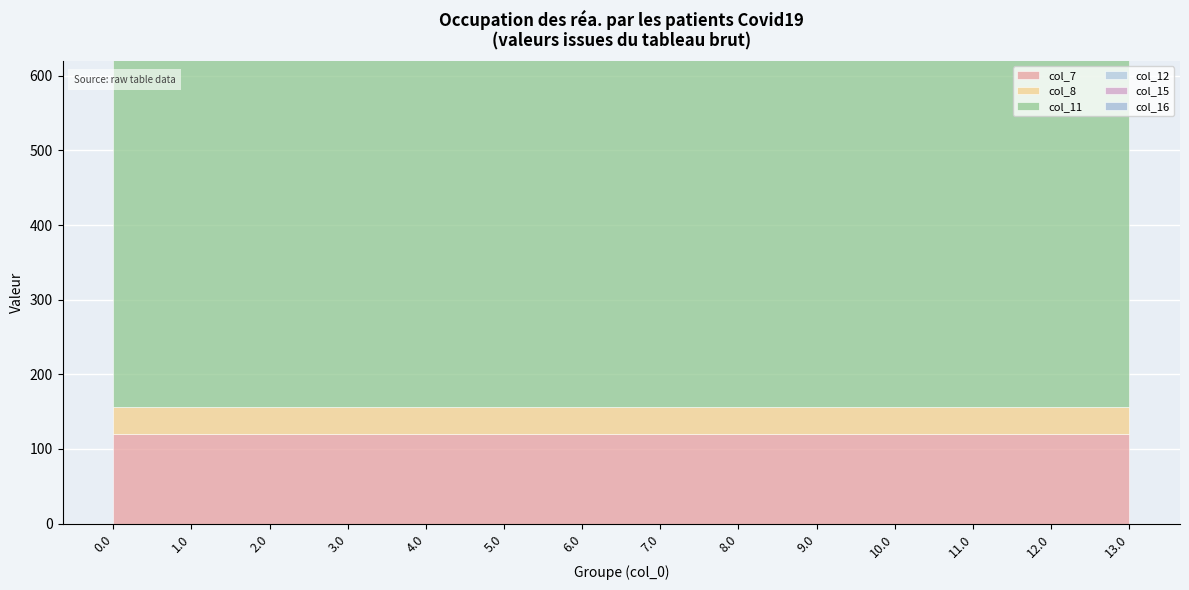

Reading right to left, what are all the values shown in this chart?

col_7: 120.6	120.6	120.6	120.6	120.6	120.6	120.6	120.6	120.6	120.6	120.6	120.6	120.6	120.6
col_8: 35.0	35.0	35.0	35.0	35.0	35.0	35.0	35.0	35.0	35.0	35.0	35.0	35.0	35.0
col_11: 544.3	544.3	544.3	544.3	544.3	544.3	544.3	544.3	544.3	544.3	544.3	544.3	544.3	544.3
col_12: 477.2	477.2	477.2	477.2	477.2	477.2	477.2	477.2	477.2	477.2	477.2	477.2	477.2	477.2
col_15: 172.8	172.8	172.8	172.8	172.8	172.8	172.8	172.8	172.8	172.8	172.8	172.8	172.8	172.8
col_16: 294.5	294.5	294.5	294.5	294.5	292.7	294.5	294.5	293.0	292.7	292.7	294.5	294.5	294.5